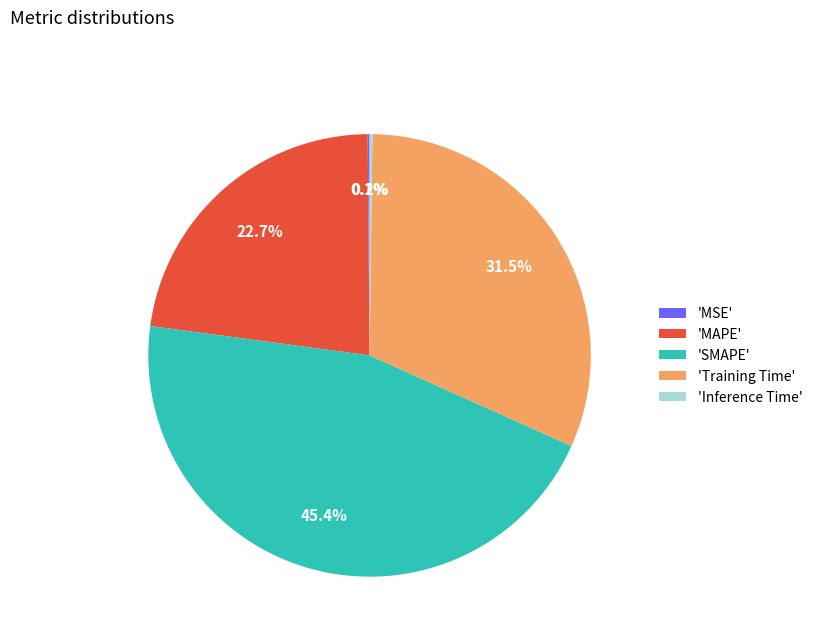

Does any single category account for the majority?

No